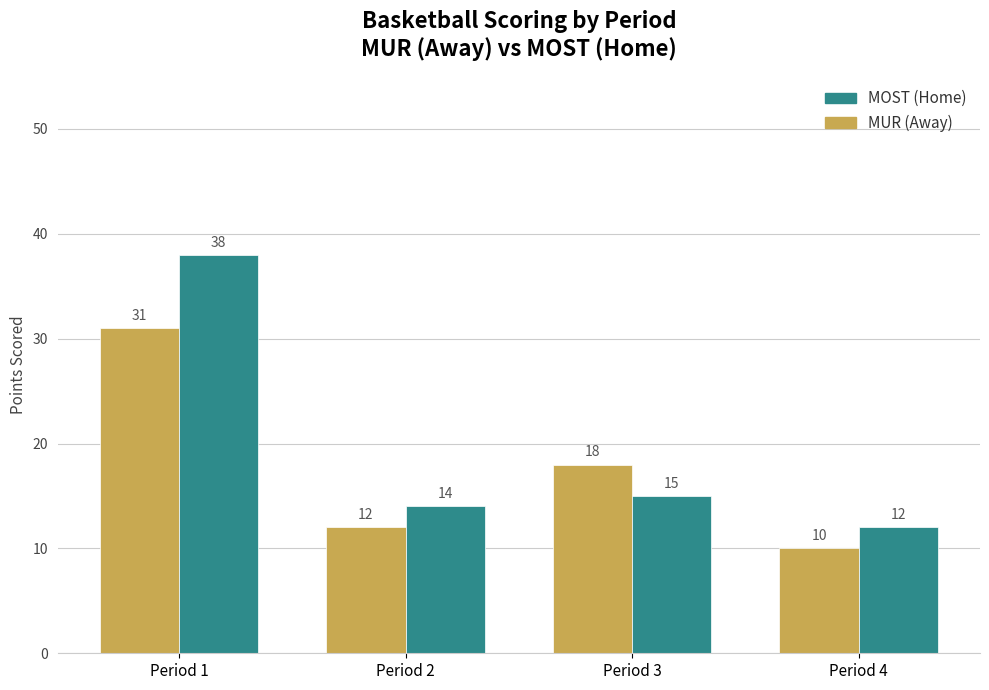

Which series has the largest total across all categories?

MOST (Home)